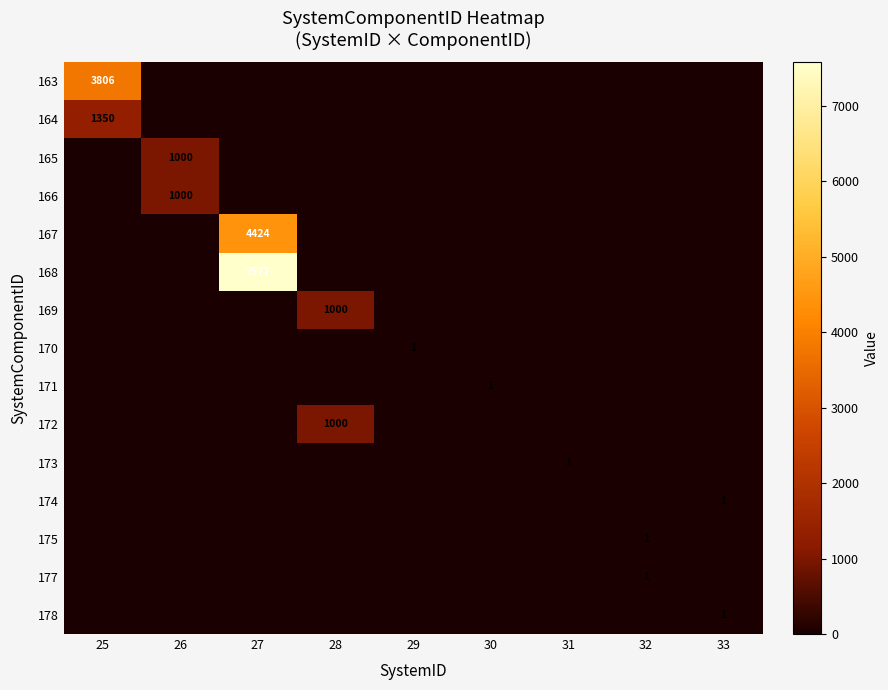

The value of 163 at 33 is 1236.8. True or false?

False